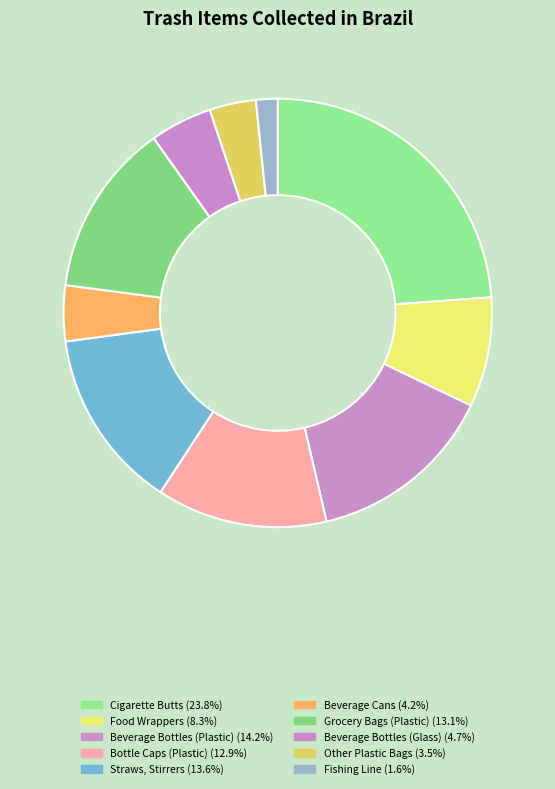

Does Grocery Bags (Plastic) account for over 50% of the chart?

No